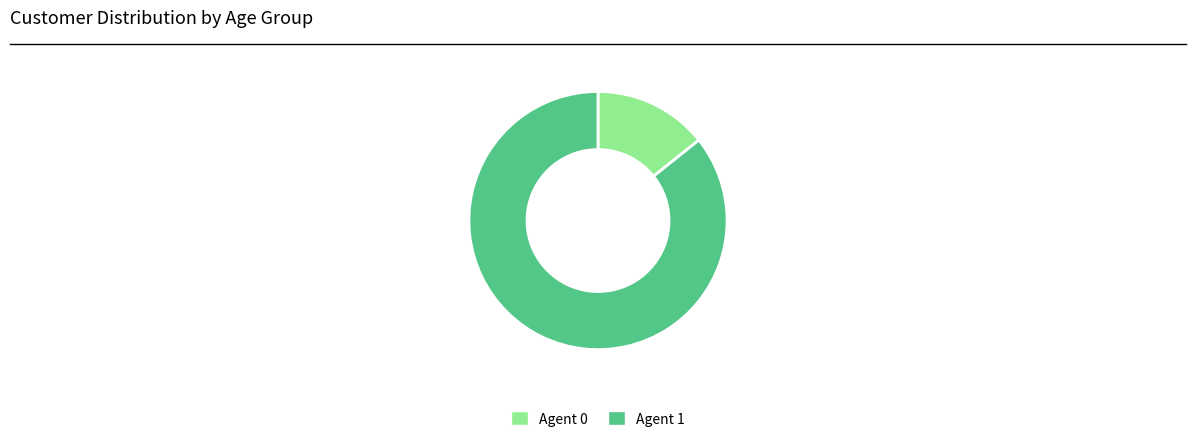

Is there a majority slice in this chart?

Yes